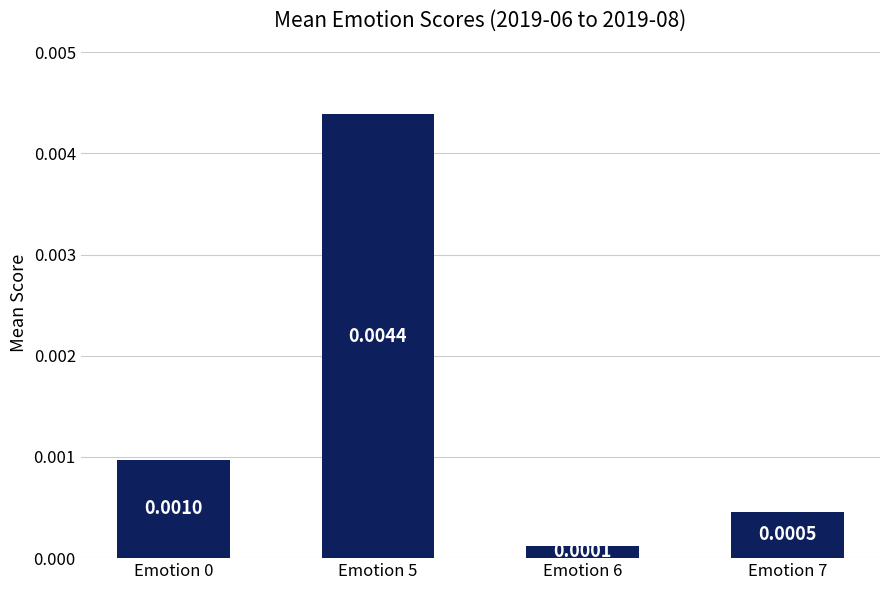

Between Emotion 7 and Emotion 5, which is larger?

Emotion 5